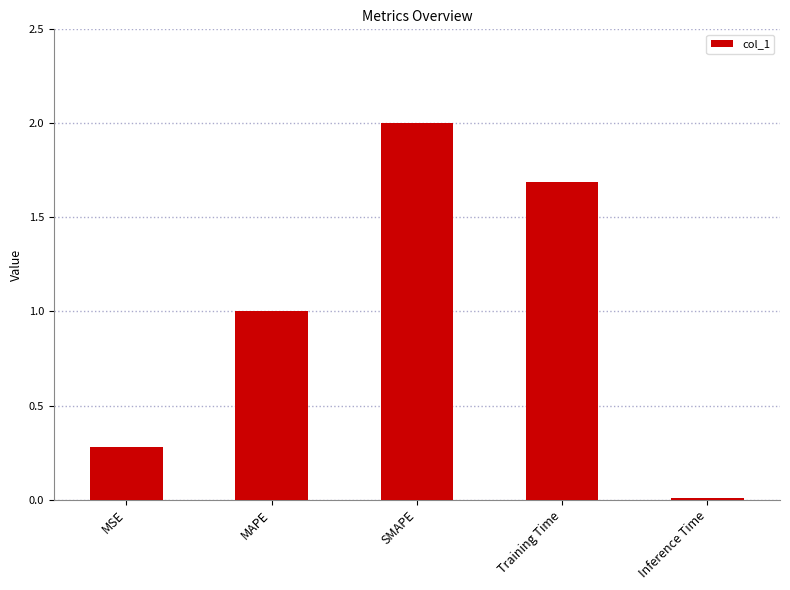

At which category does the chart reach its peak across all series?

SMAPE